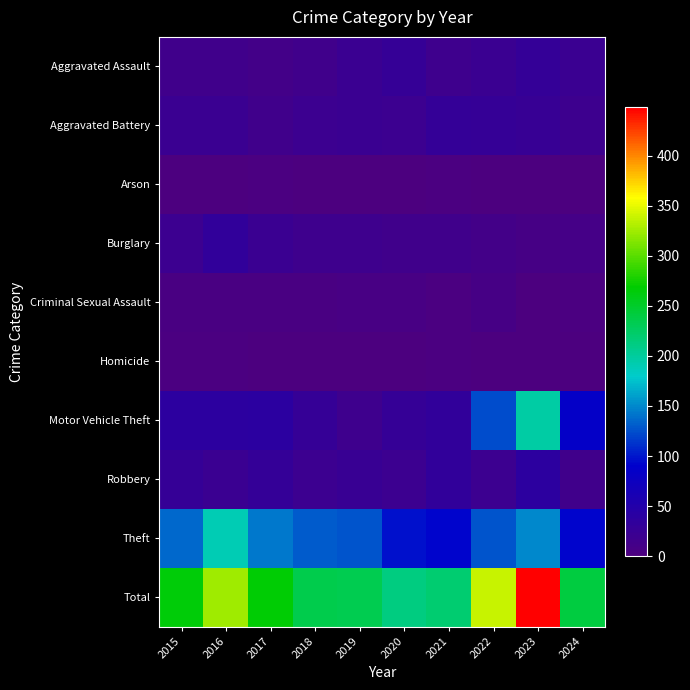

Reading right to left, what are all the values shown in this chart?

Aggravated Assault: 2024=22	2023=28	2022=22	2021=17	2020=27	2019=21	2018=15	2017=12	2016=15	2015=15
Aggravated Battery: 2024=19	2023=26	2022=27	2021=28	2020=20	2019=21	2018=20	2017=15	2016=21	2015=22
Arson: 2024=0	2023=1	2022=0	2021=2	2020=0	2019=1	2018=0	2017=2	2016=1	2015=1
Burglary: 2024=9	2023=7	2022=12	2021=14	2020=15	2019=16	2018=17	2017=22	2016=32	2015=20
Criminal Sexual Assault: 2024=2	2023=1	2022=7	2021=2	2020=6	2019=6	2018=5	2017=5	2016=4	2015=5
Homicide: 2024=0	2023=1	2022=0	2021=2	2020=1	2019=1	2018=1	2017=0	2016=3	2015=2
Motor Vehicle Theft: 2024=84	2023=197	2022=124	2021=32	2020=27	2019=17	2018=27	2017=39	2016=38	2015=38
Robbery: 2024=14	2023=37	2022=20	2021=32	2020=20	2019=24	2018=20	2017=28	2016=21	2015=27
Theft: 2024=91	2023=150	2022=127	2021=91	2020=97	2019=126	2018=131	2017=143	2016=190	2015=135
Total: 2024=241	2023=448	2022=339	2021=220	2020=213	2019=233	2018=236	2017=266	2016=325	2015=265